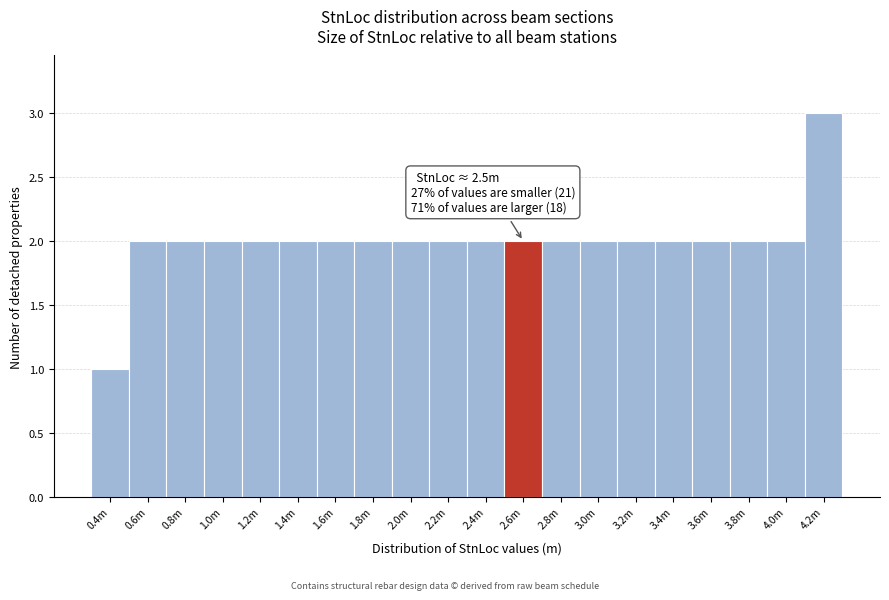

Reading left to right, transcribe all the data shown in this chart.

1	2	2	2	2	2	2	2	2	2	2	2	2	2	2	2	2	2	2	3